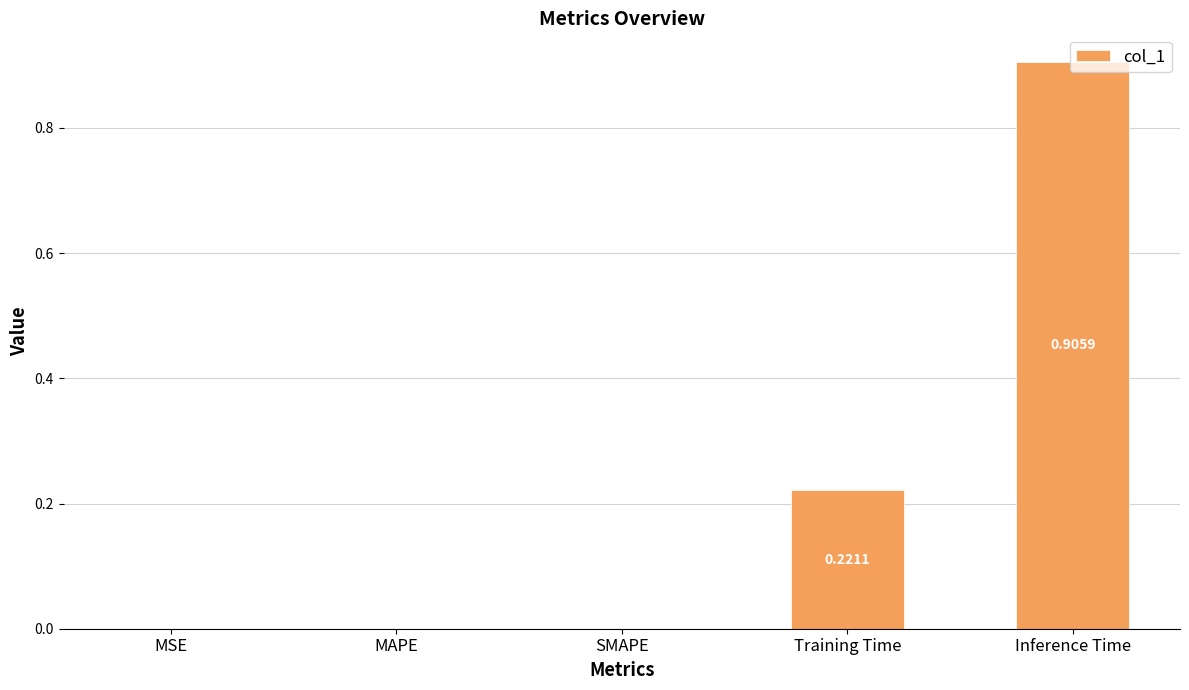

At which category does the chart reach its peak across all series?

Inference Time